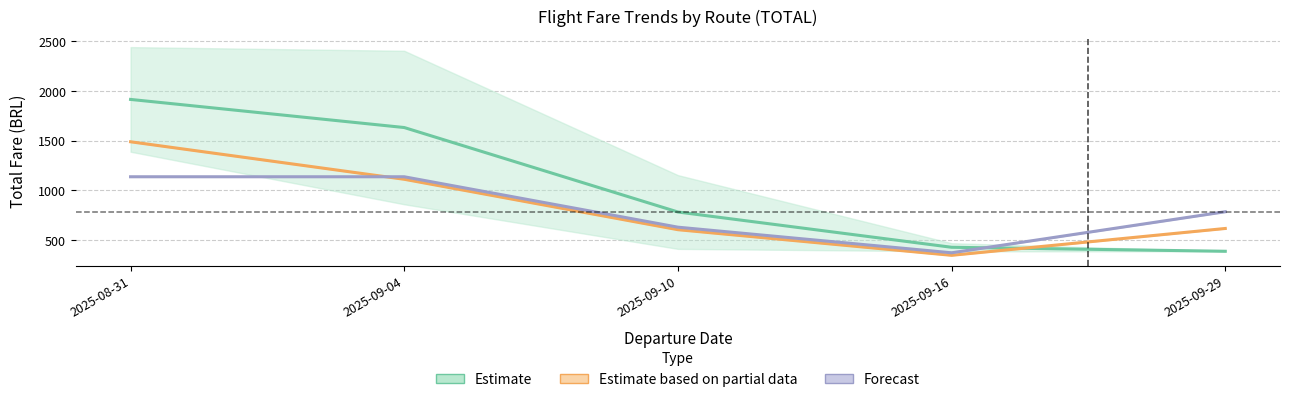

List the series in order of their peak value, highest first.

Estimate, Estimate based on partial data, Forecast